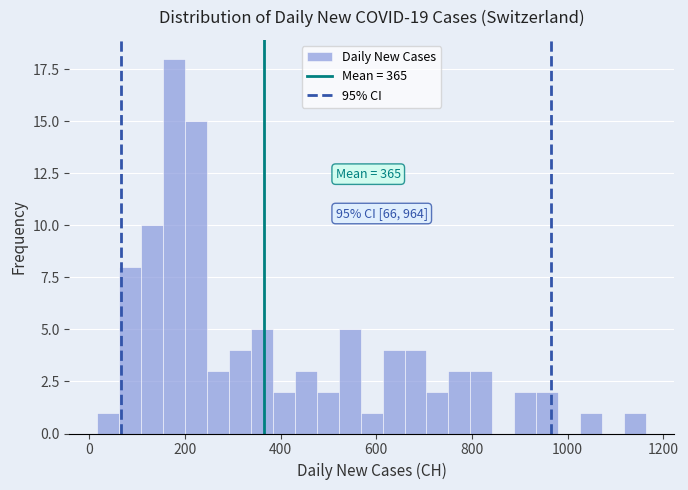

Around what value on the x-axis is the tallest bar? Give the approximate position of its centre, as read against the axis.

180